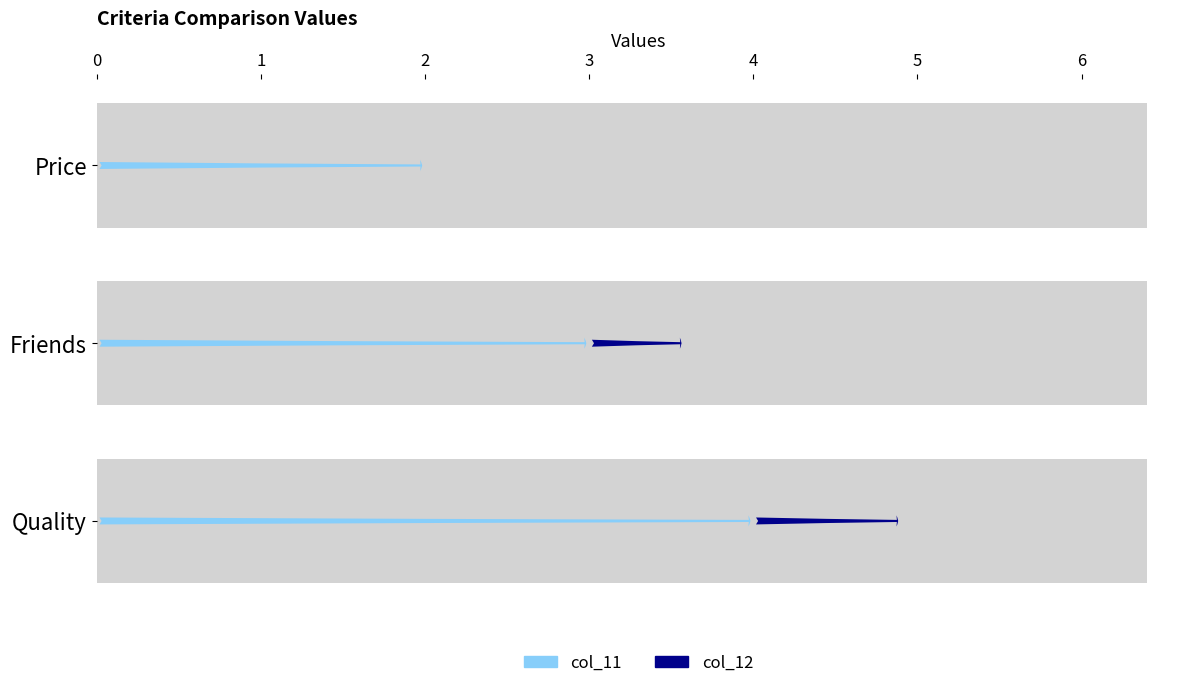

How many categories are shown in the chart?

3